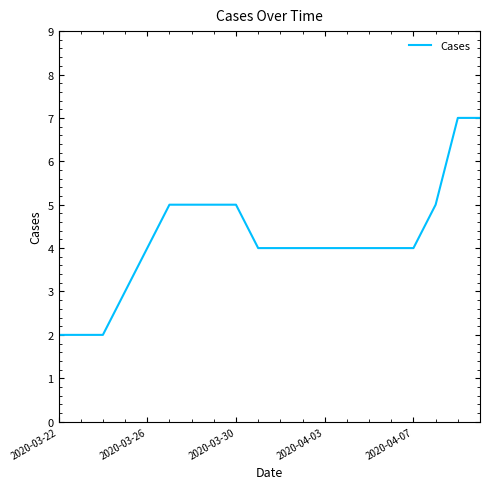

What is the greatest value displayed?

7